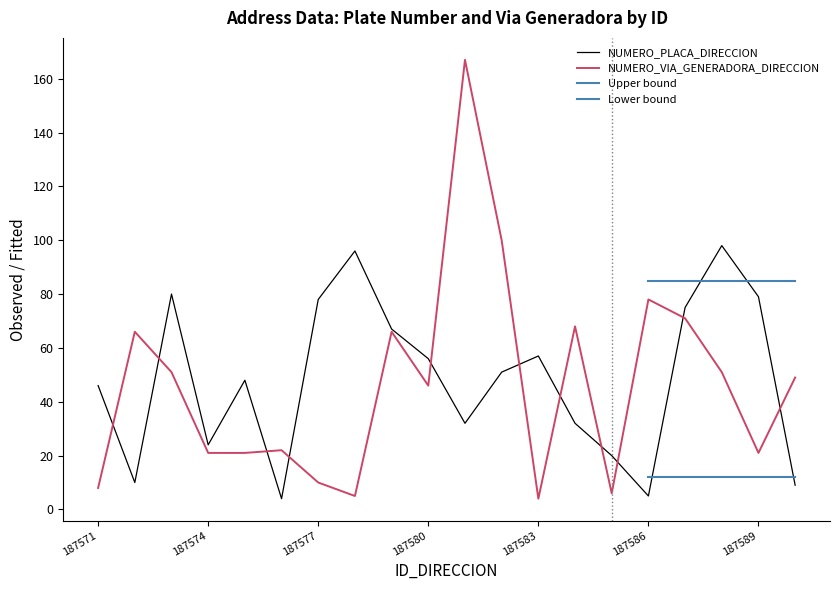

Where is NUMERO_PLACA_DIRECCION nearest to the value 51?

187582